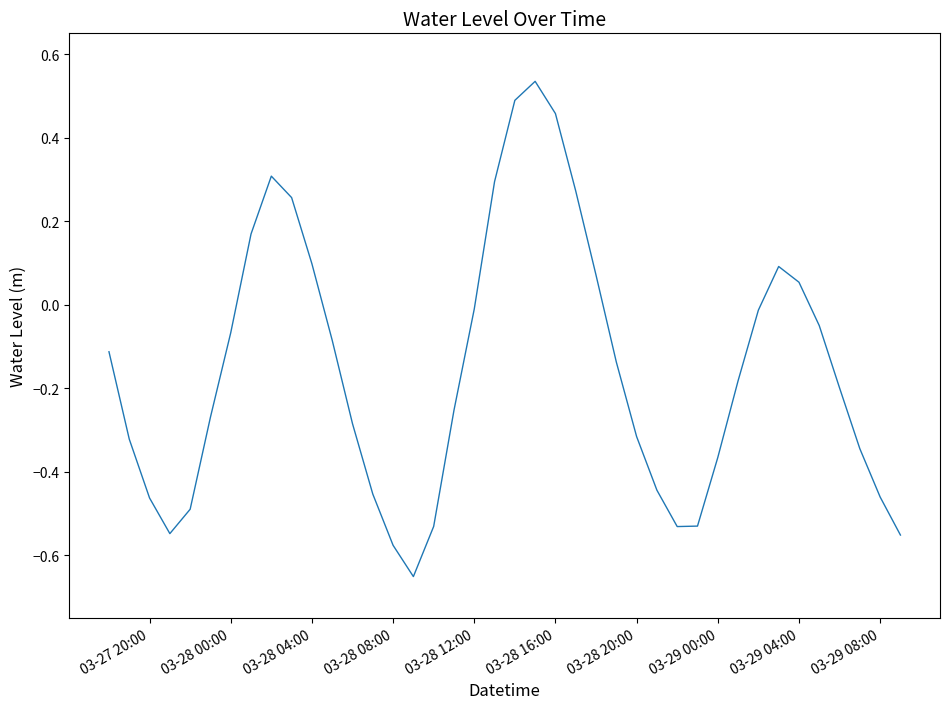

What is the difference between the maximum and minimum values?

1.2